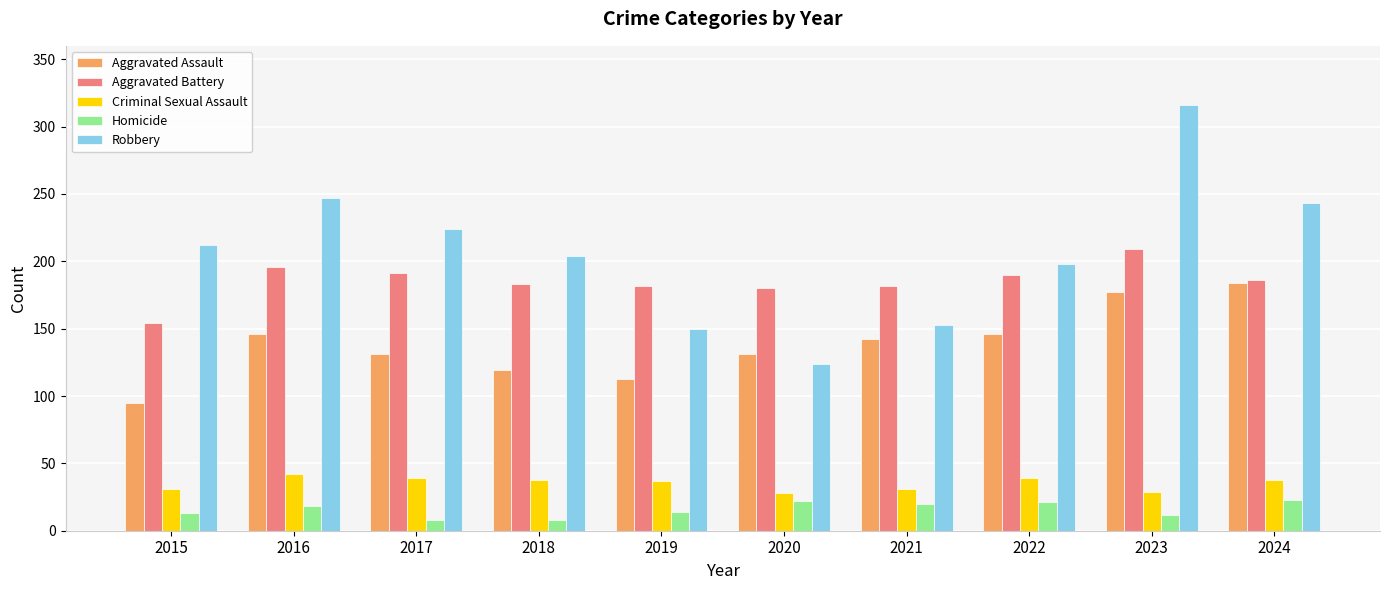

Which series has the largest range (max minus min)?

Robbery